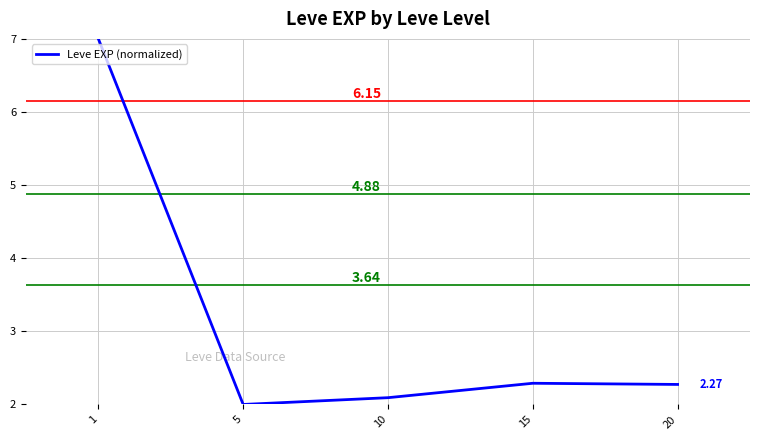

What is the difference between the second highest and minimum values?

0.3